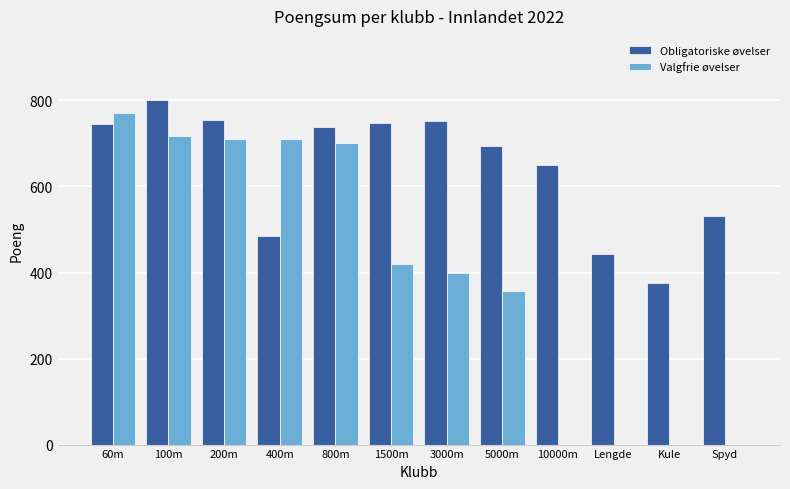

Which series has the largest total across all categories?

Obligatoriske øvelser